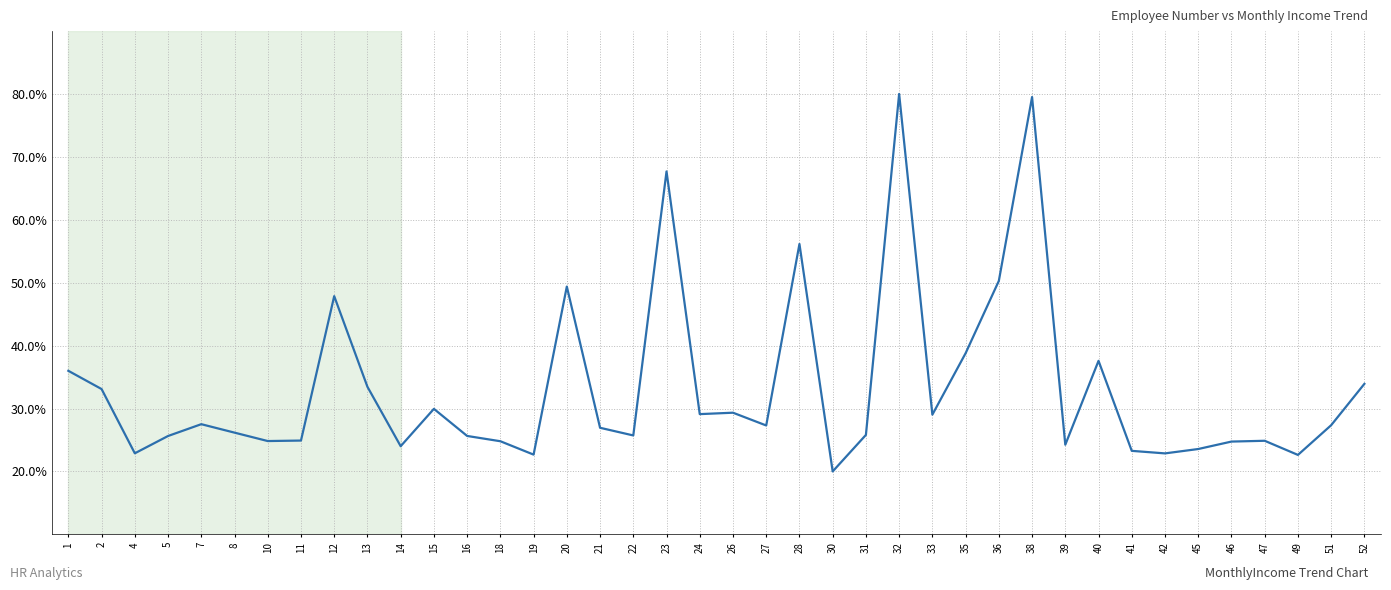

True or false: the data shows 27.5 at 7.

True